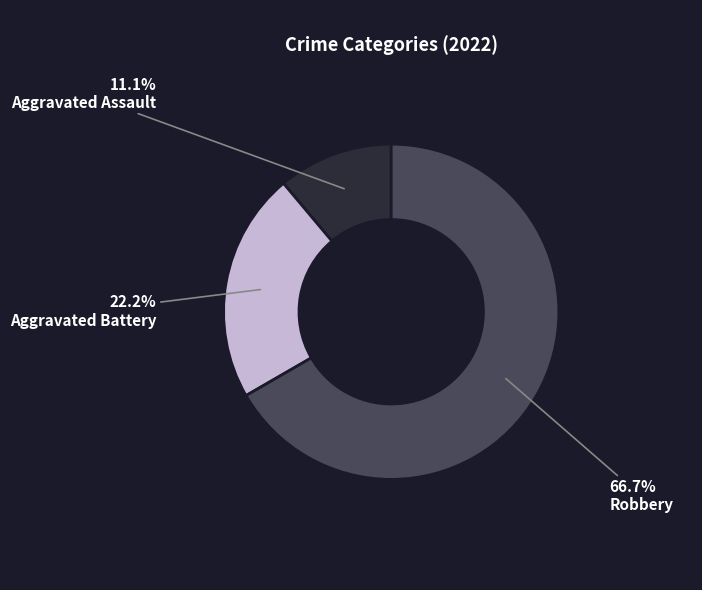

To the nearest percent, what is the average slice percentage?

33%